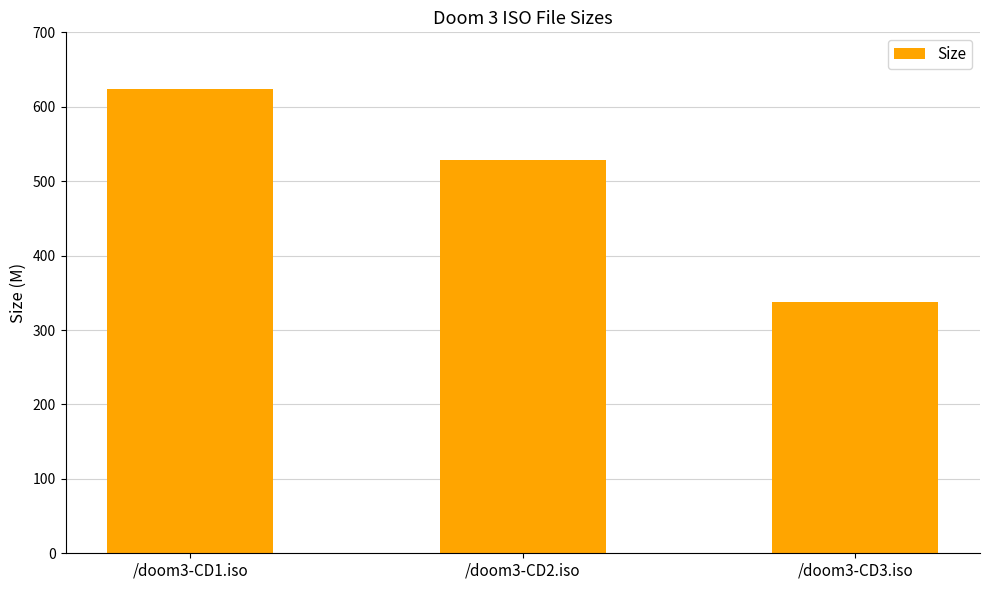

The chart shows a value of 528.5 at /doom3-CD2.iso. True or false?

True